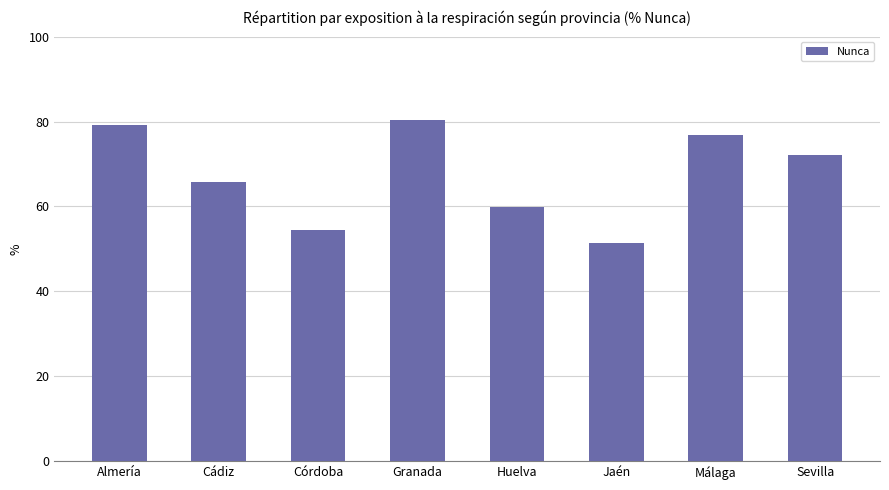

How many values exceed 72?

4